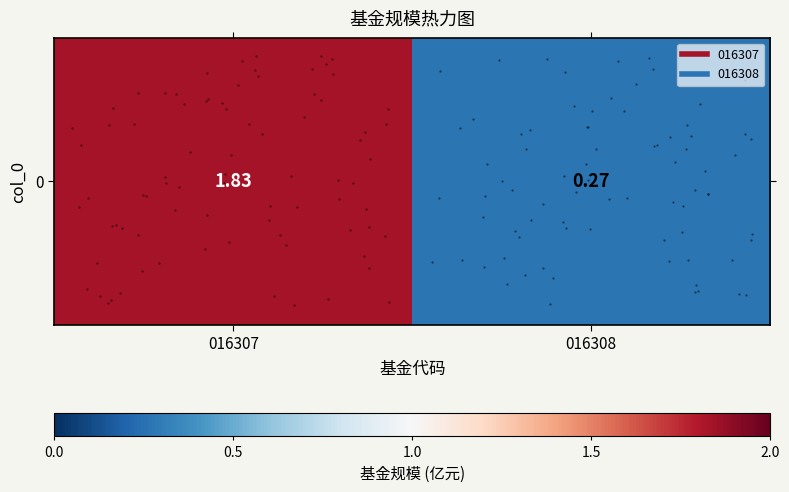

Reading right to left, transcribe all the data shown in this chart.

0.3	1.8